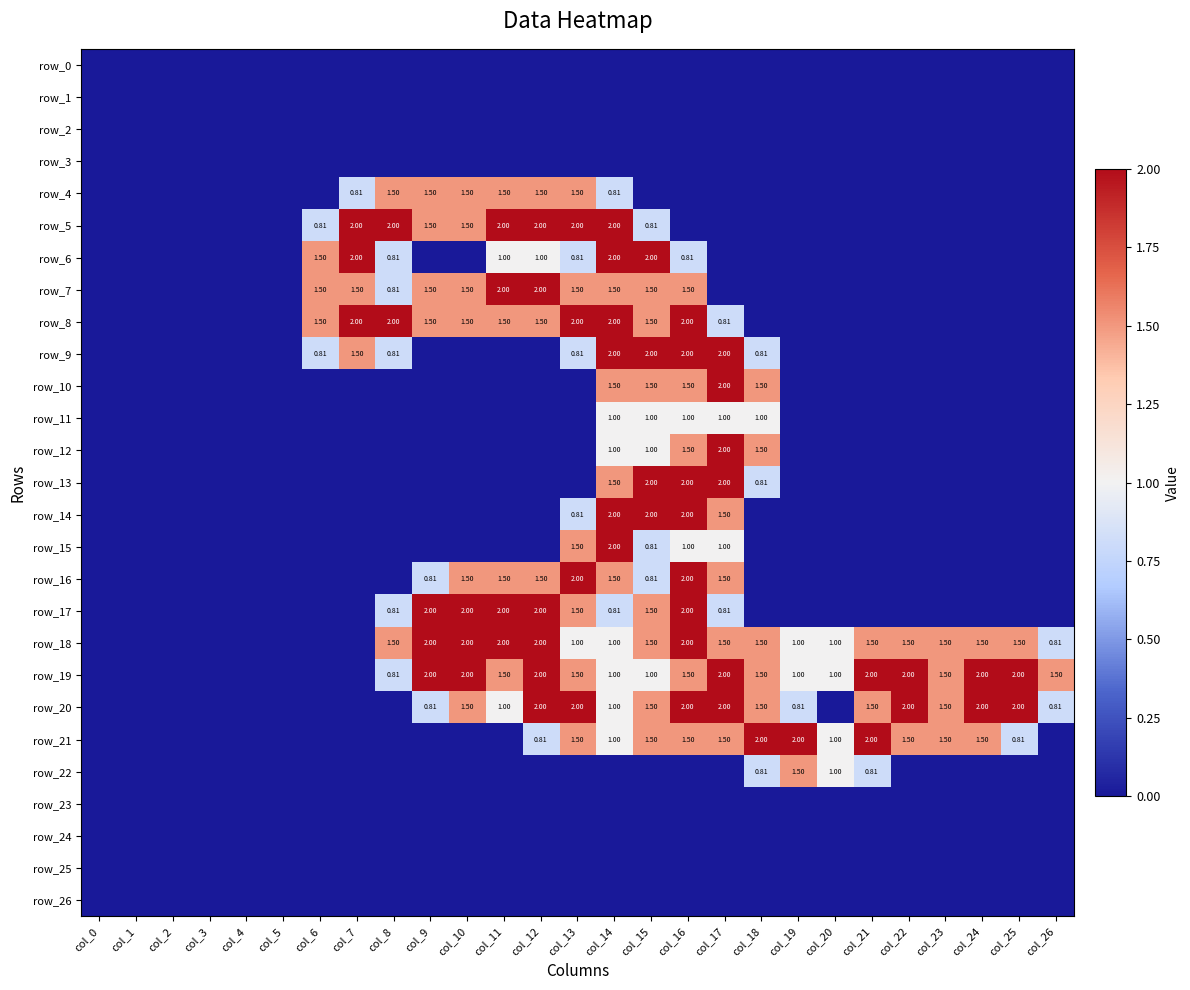

Rank the series by their maximum value, from lowest to highest.

row_0, row_1, row_2, row_3, row_23, row_24, row_25, row_26, row_11, row_4, row_22, row_5, row_6, row_7, row_8, row_9, row_10, row_12, row_13, row_14, row_15, row_16, row_17, row_18, row_19, row_20, row_21